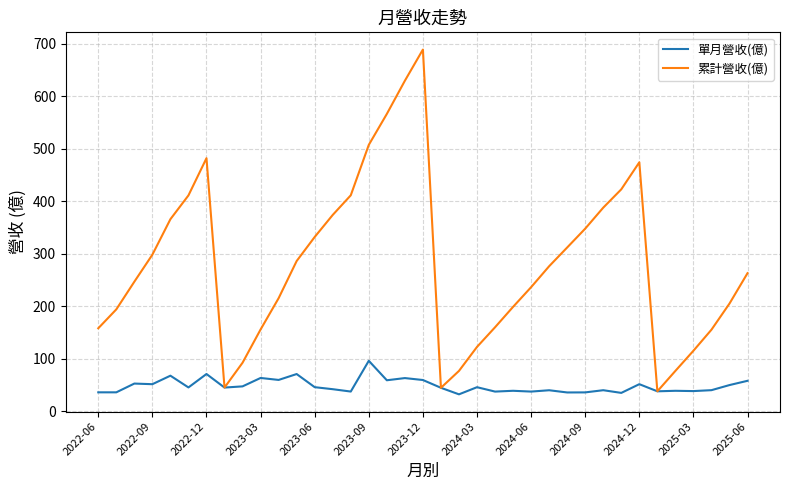

Which series has the largest total across all categories?

累計營收(億)